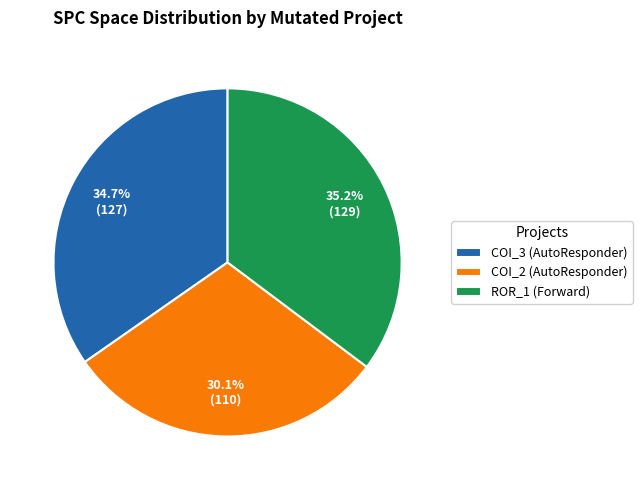

Count the number of slices in the pie.

3